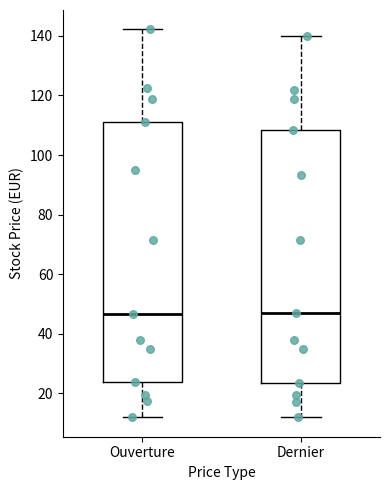

Reading left to right, read every box against the y-axis: the position of its median line, the range the box covers, and the ends of its whiskers. The values are not printed on the chart, so give them approximately, as read against the axis.

Ouverture: median 46, box 24 to 112, whiskers 12 to 142
Dernier: median 46, box 24 to 108, whiskers 12 to 140